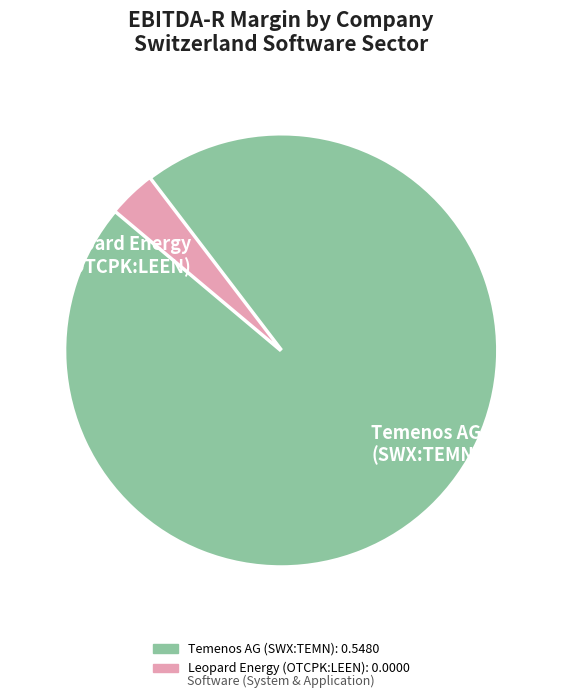

Do Temenos AG (SWX:TEMN) and Leopard Energy (OTCPK:LEEN) together represent more than half of the pie?

Yes